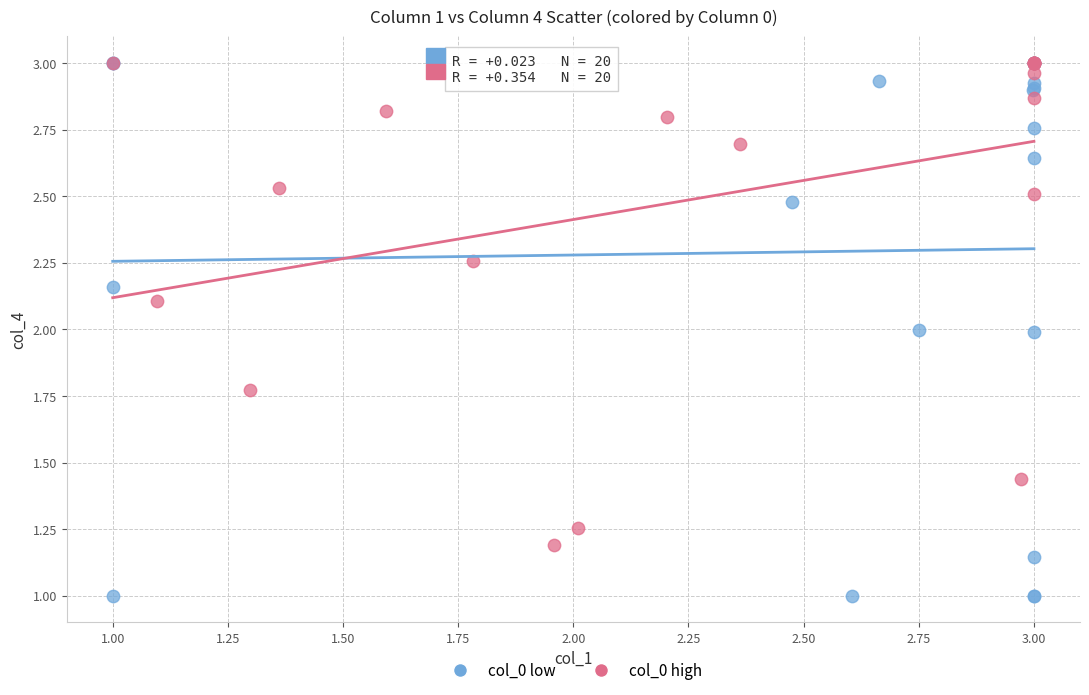

Which series has the largest Y range (max minus min)?

col_0 low